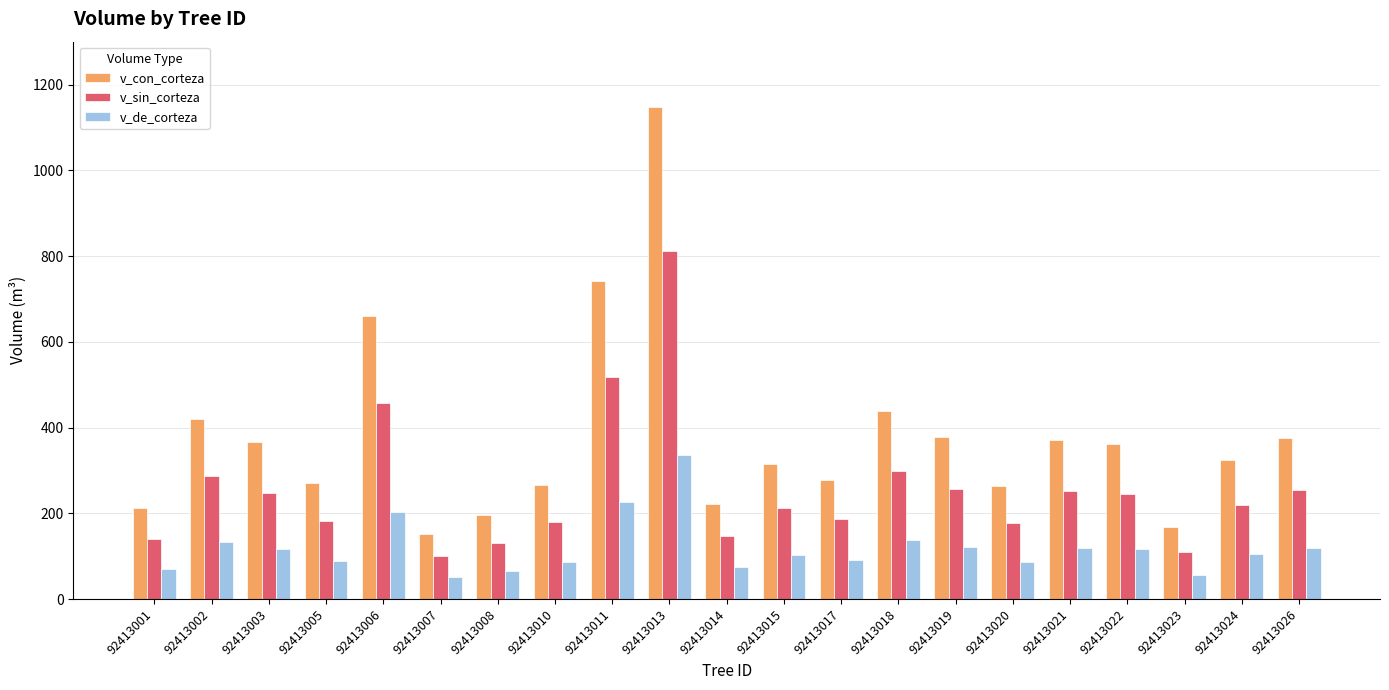

True or false: v_de_corteza has a value of 101.6 at 92413023.

False